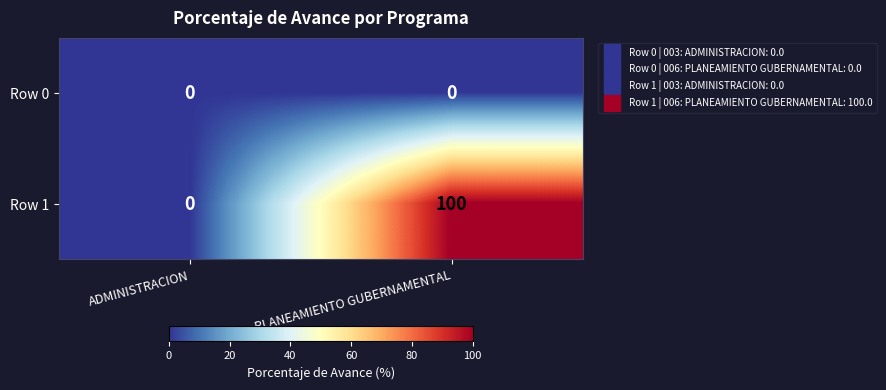

Reading left to right, what are all the values shown in this chart?

Row 0: ADMINISTRACION=0	PLANEAMIENTO GUBERNAMENTAL=0
Row 1: ADMINISTRACION=0	PLANEAMIENTO GUBERNAMENTAL=100